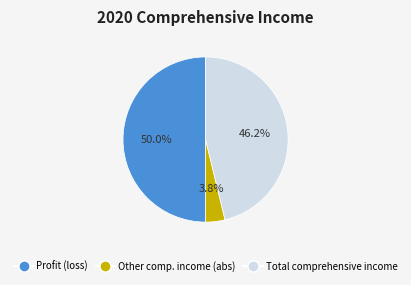

How many slices are in this pie chart?

3